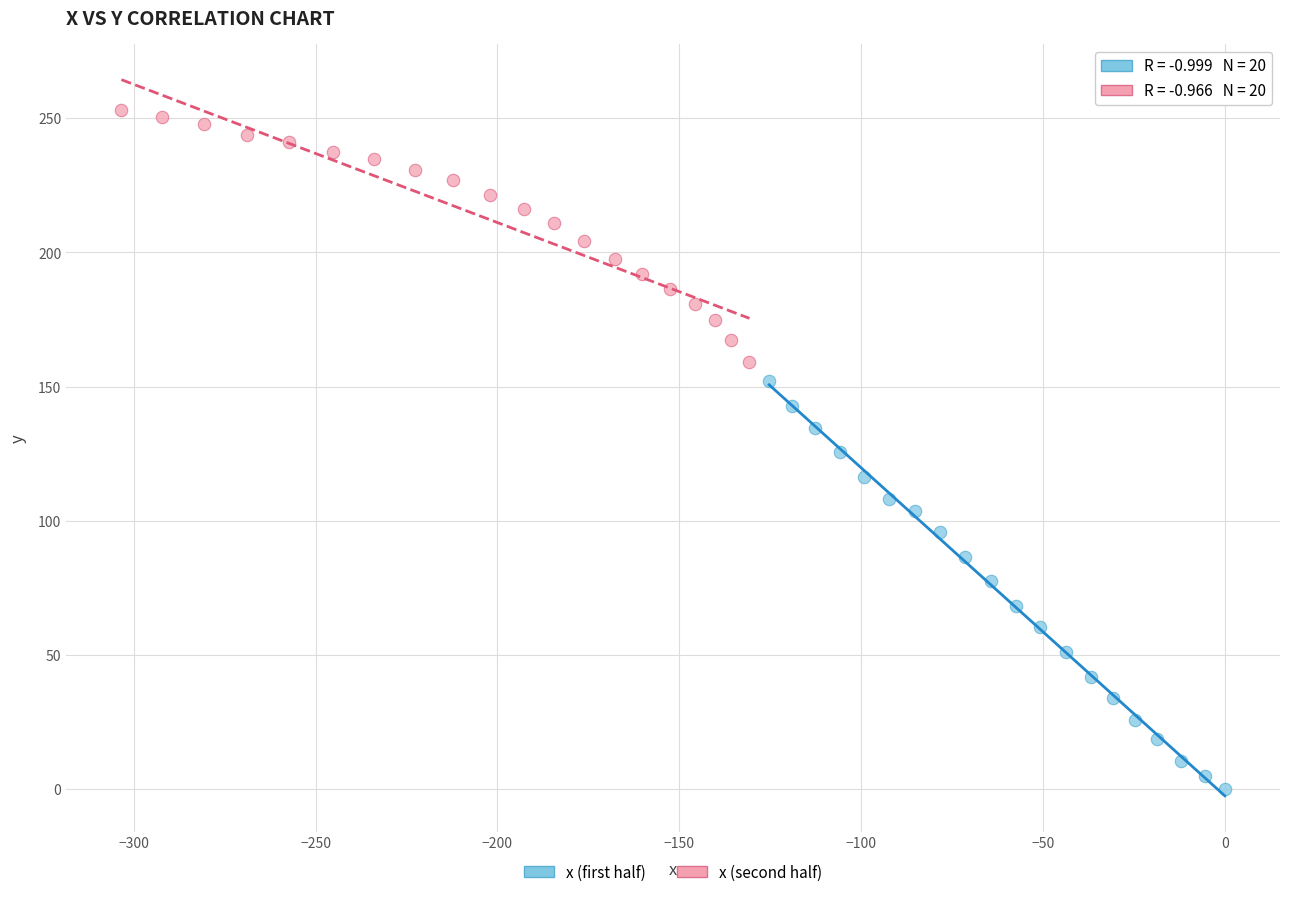

Which series reaches the minimum Y coordinate?

x (first half)